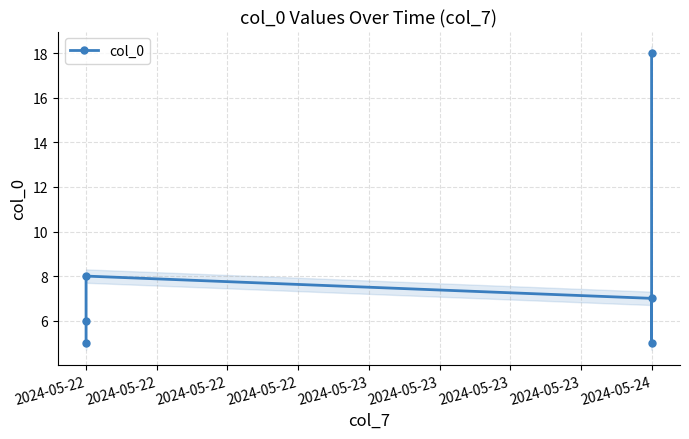

Does the chart have visible grid lines?

Yes